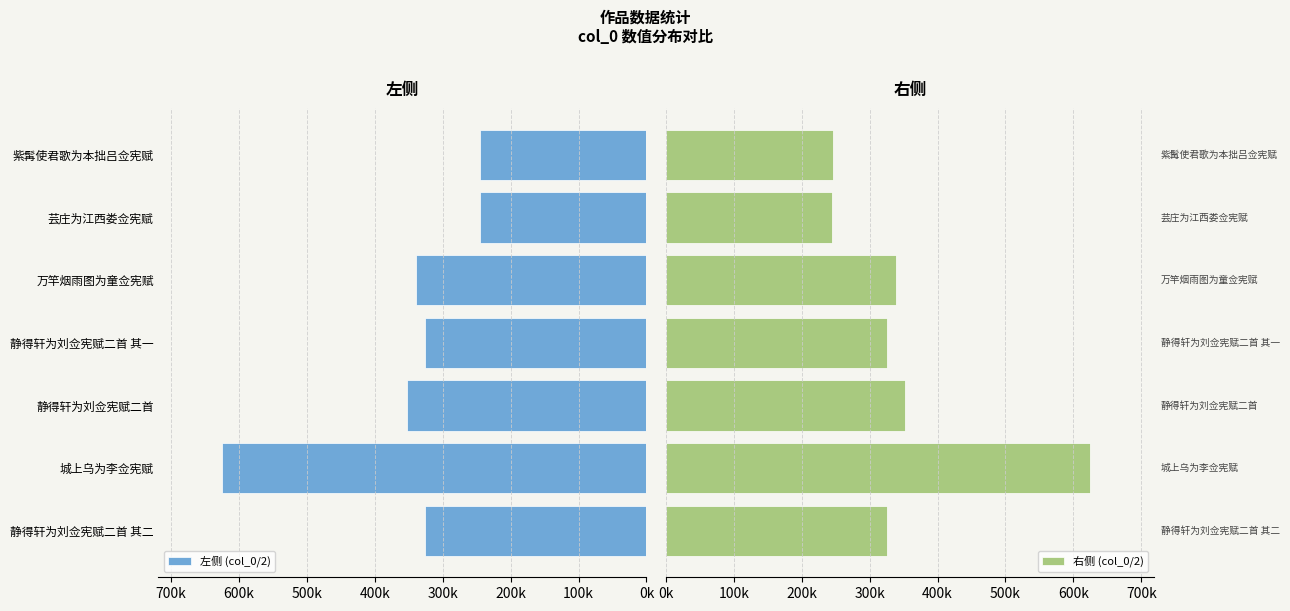

How many bars are there in each group?

2